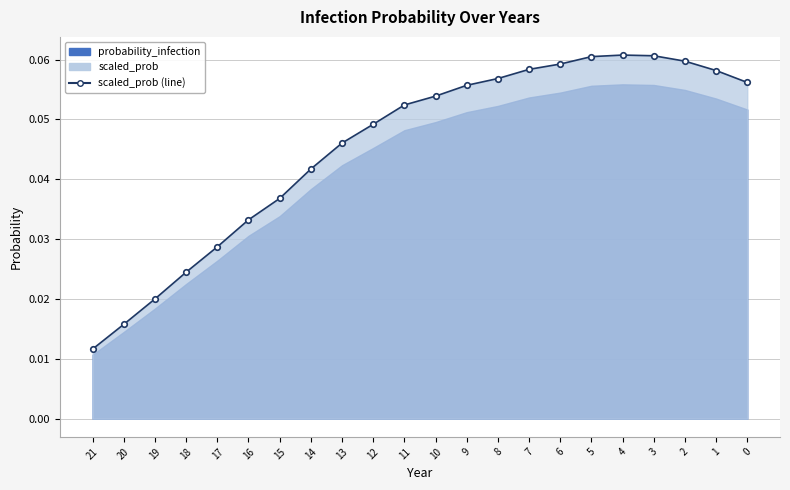

True or false: there are more than 2 points higher than both neighbors.

False